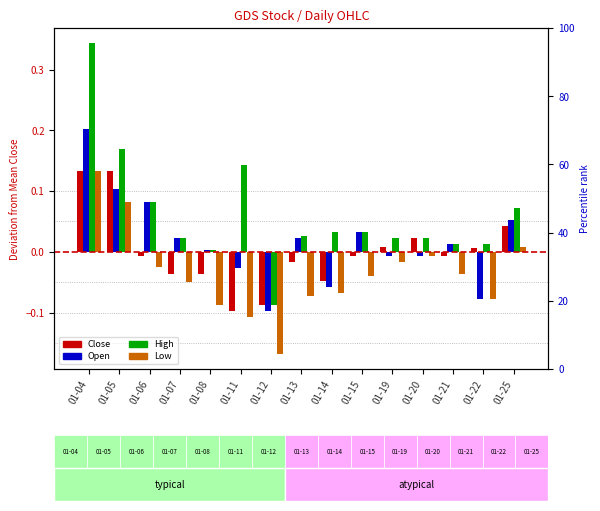

Which has a higher value, 01-07 or 01-08?

01-07